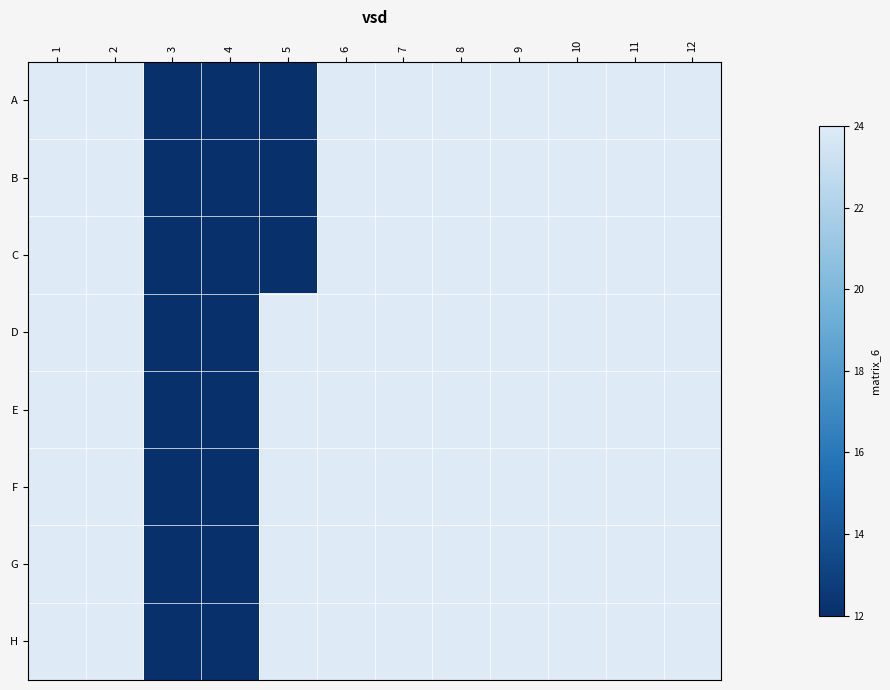

At which category is the sum across all series the highest?

1